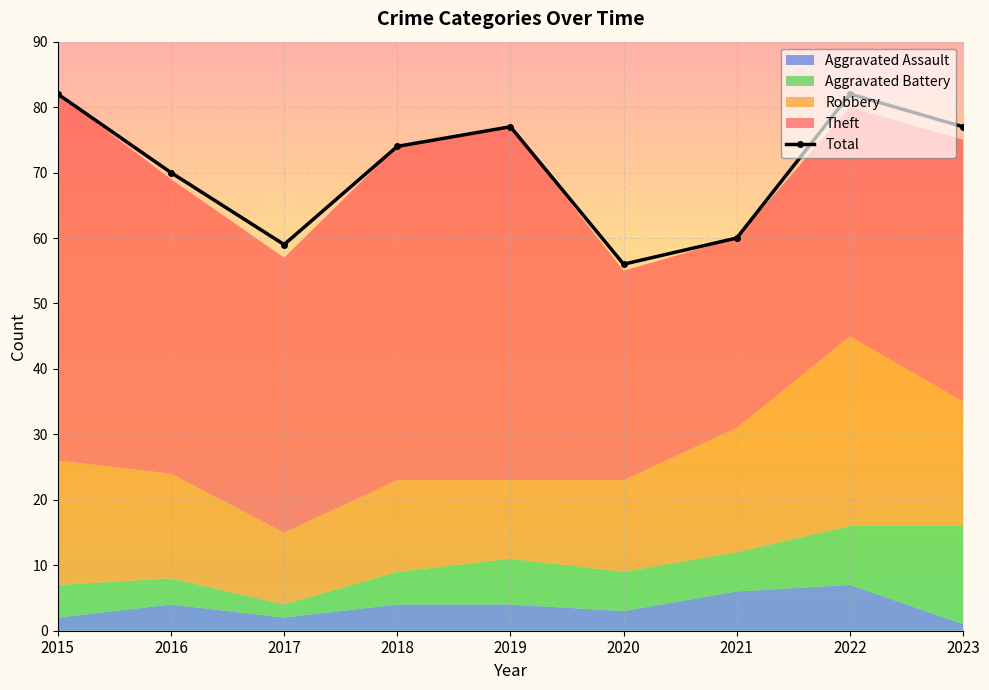

At which category does the chart reach its minimum across all series?

2020